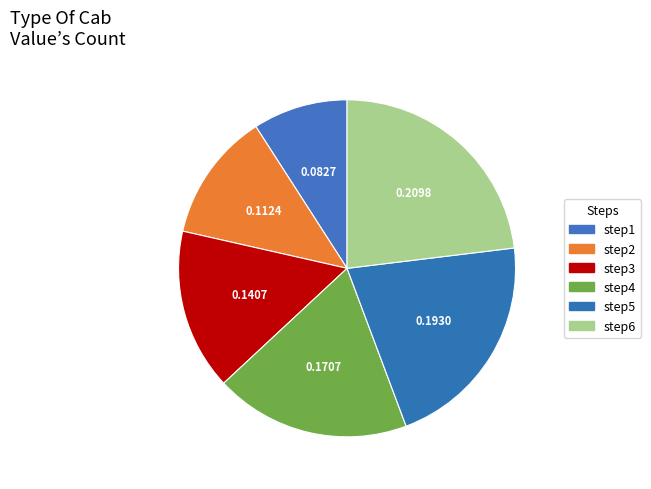

How many slices are in this pie chart?

6